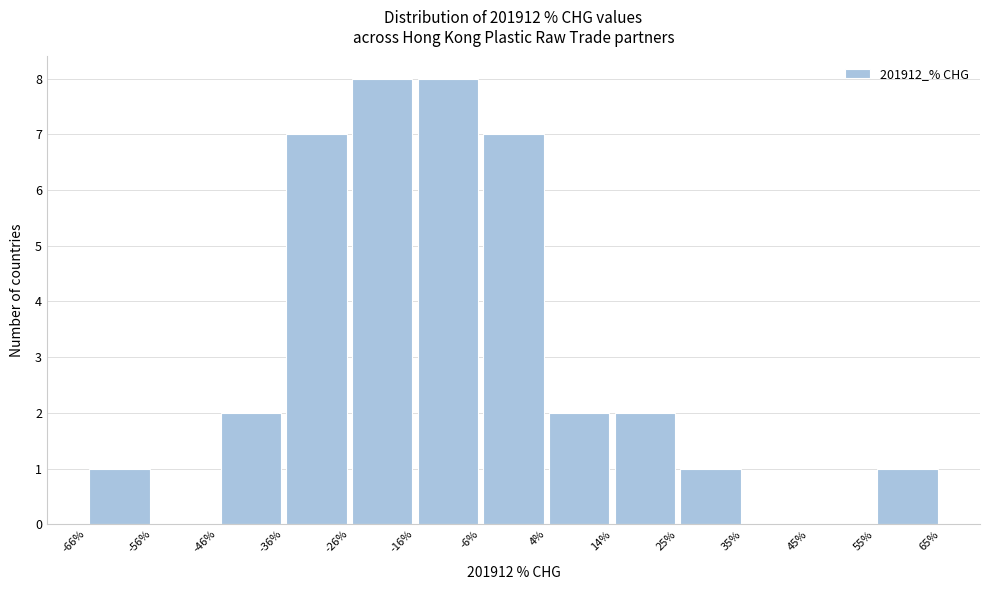

What is the height of the bar covering 55% to 65% on the x-axis? The values are not printed on the chart, so give them approximately, as read against the axis.

1